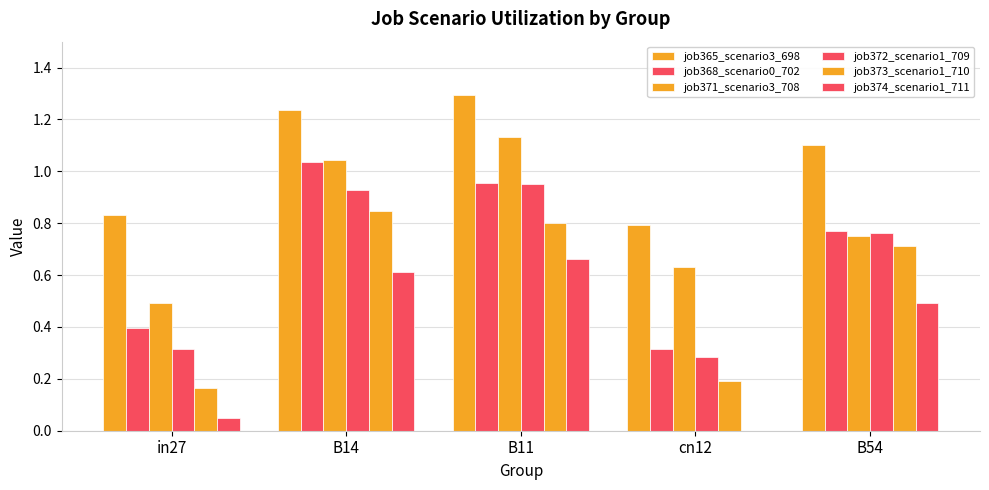

What is the label of the 4th bar from the left?

cn12